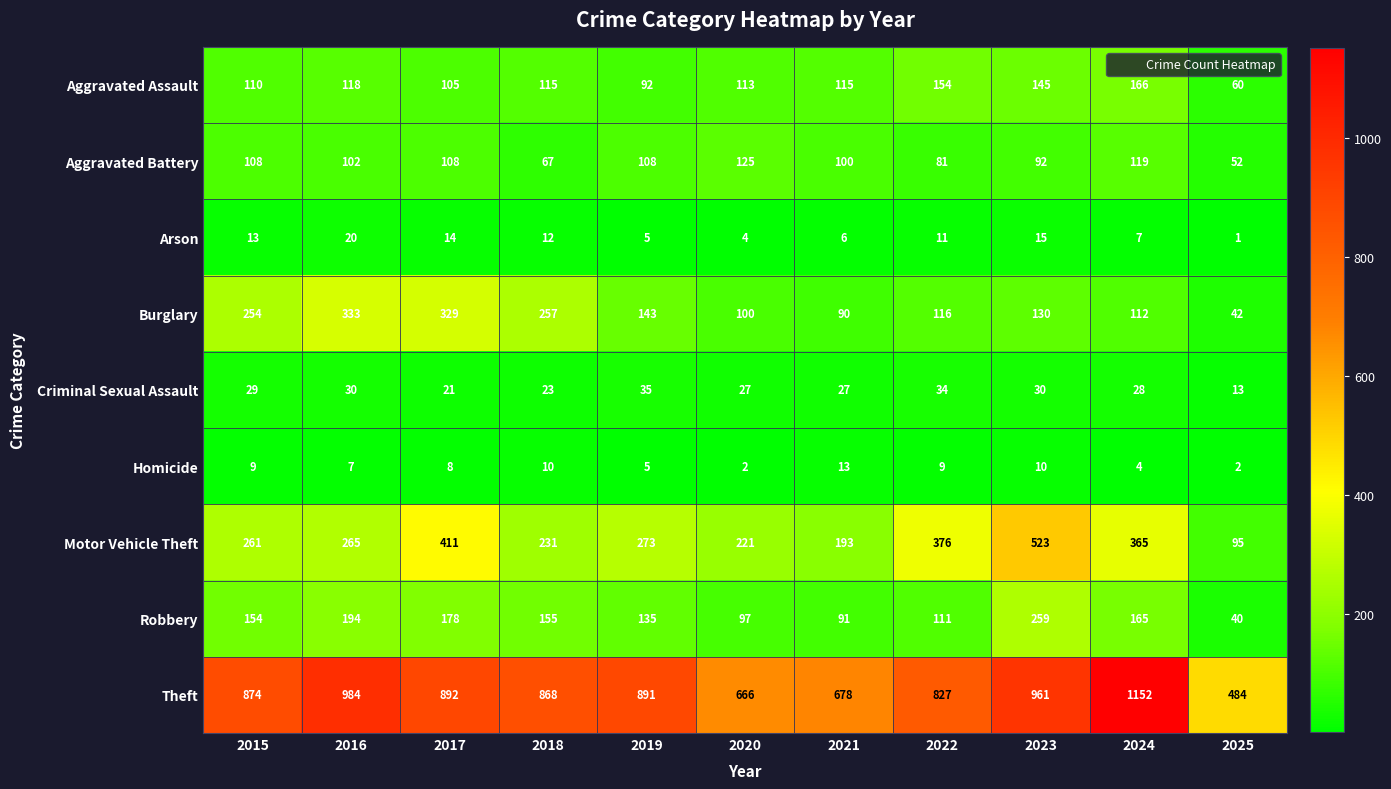

Which series has the largest range (max minus min)?

Theft